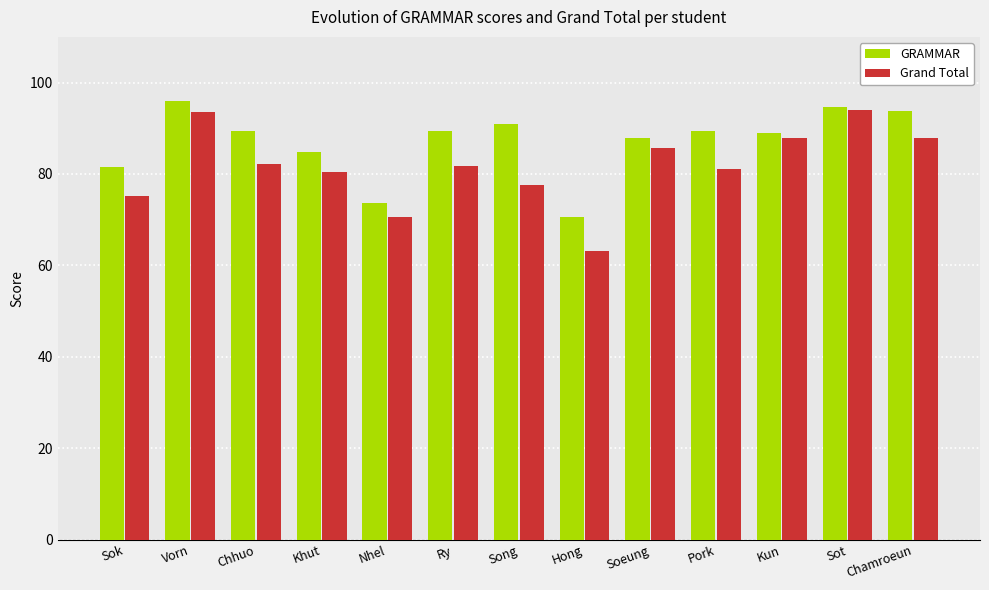

What value does the GRAMMAR series have at Sot?

94.7